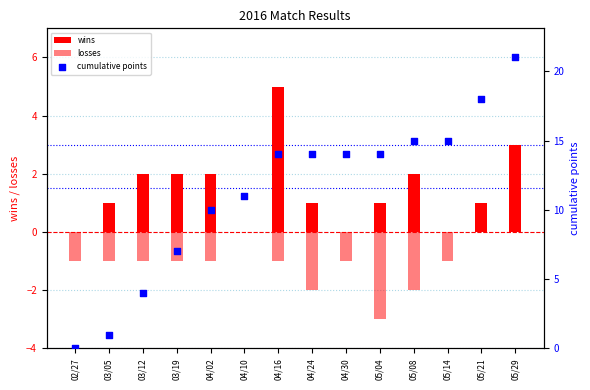

Which series has the largest total across all categories?

cumulative points